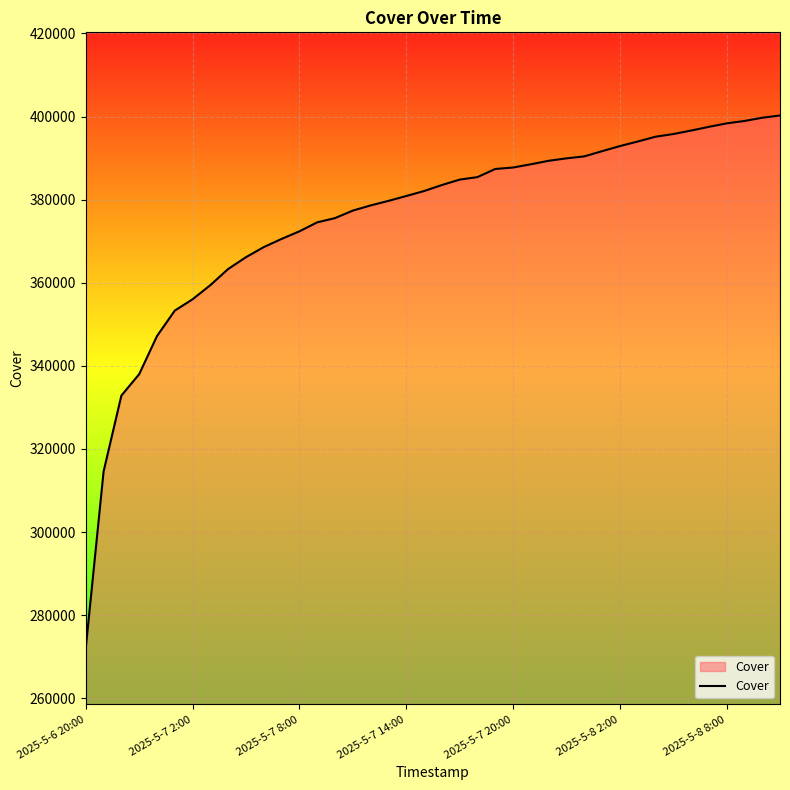

What is the difference between the maximum and minimum values?

128163